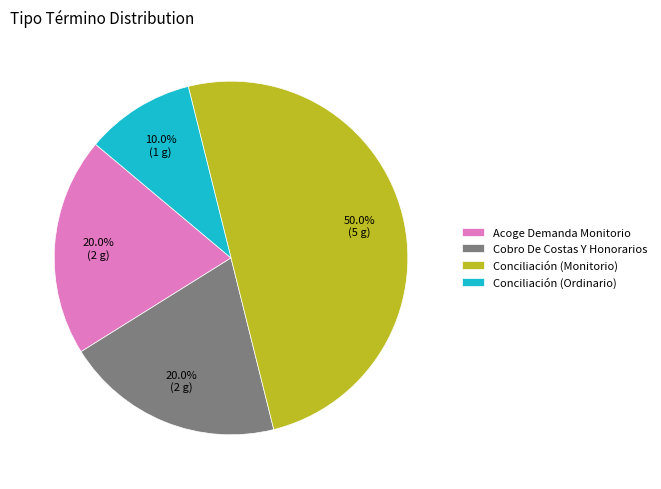

What percentage is the Conciliación (Monitorio) slice, to the nearest percent?

50%